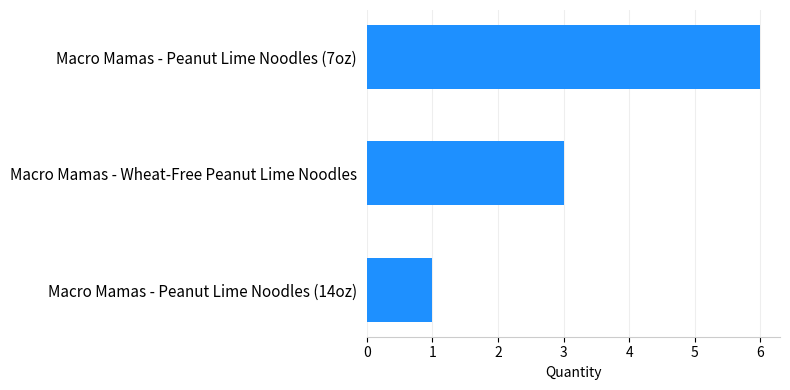

What is the change in value from Macro Mamas - Peanut Lime Noodles (14oz) to Macro Mamas - Peanut Lime Noodles (7oz)?

+5